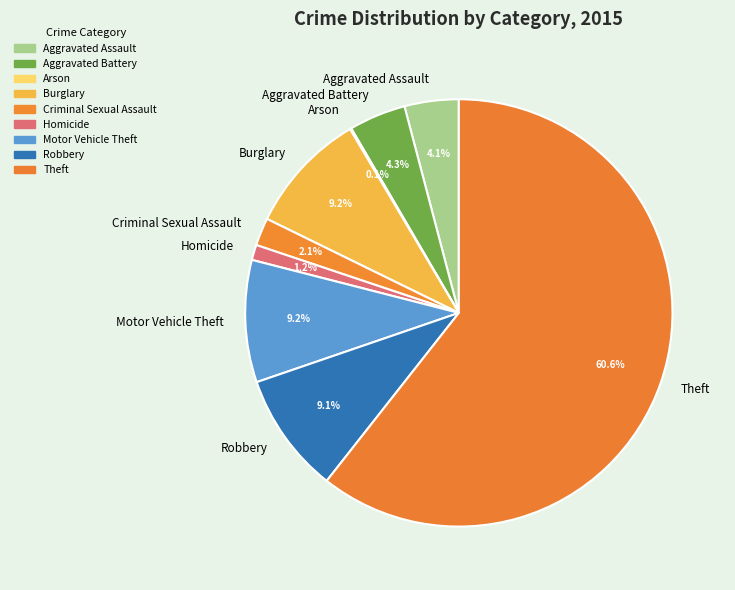

The Robbery slice represents 1% of the pie. True or false?

False